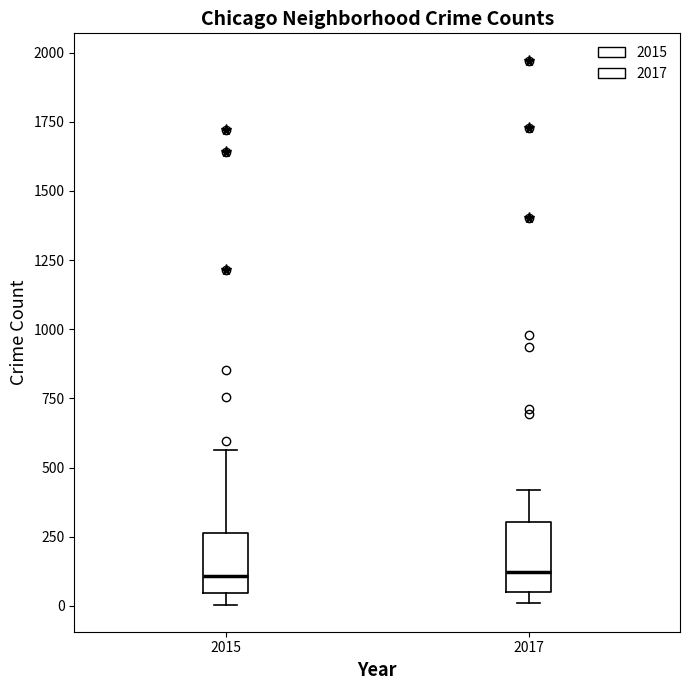

Reading left to right, read every box against the y-axis: the position of its median line, the range the box covers, and the ends of its whiskers. The values are not printed on the chart, so give them approximately, as read against the axis.

2015: median 100, box 50 to 250, whiskers 0 to 550
2017: median 100, box 50 to 300, whiskers 0 to 400